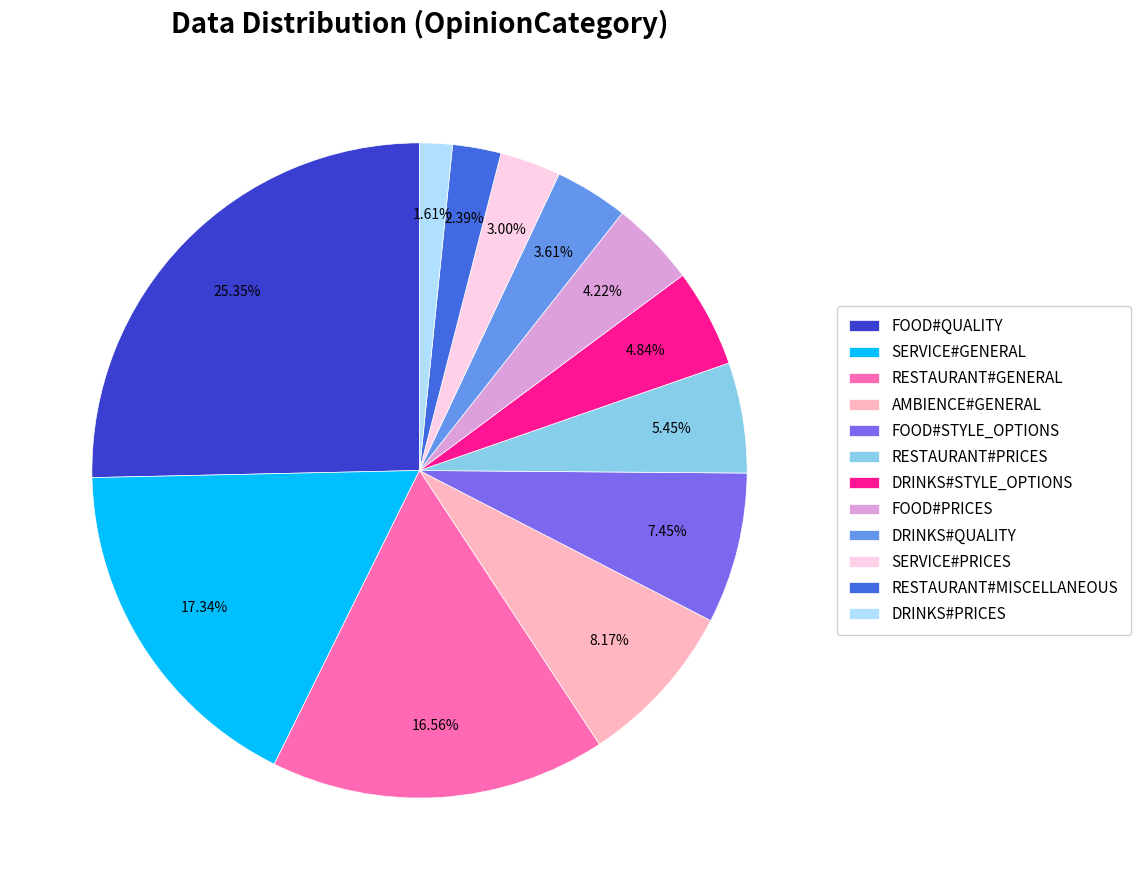

Which slice is the largest?

FOOD#QUALITY